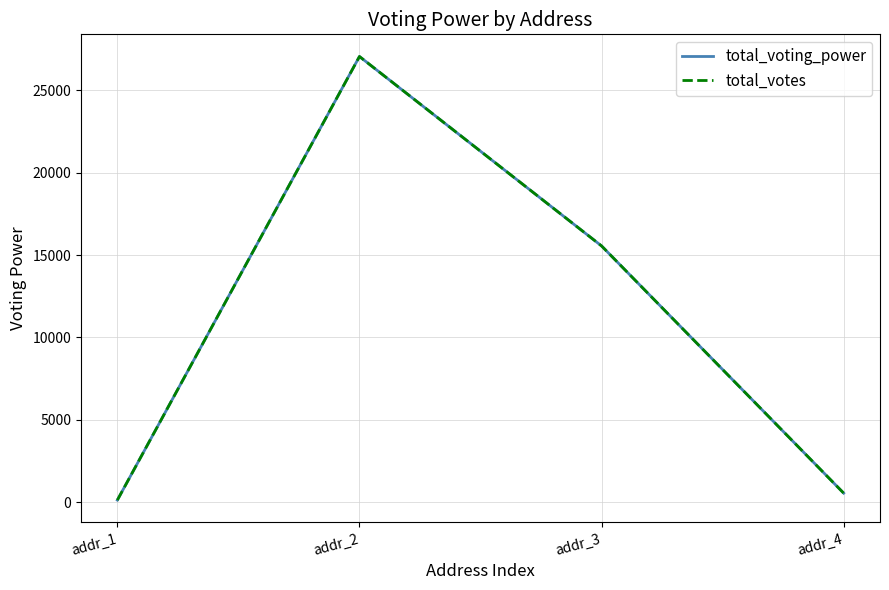

True or false: total_votes and total_voting_power intersect in this chart.

False